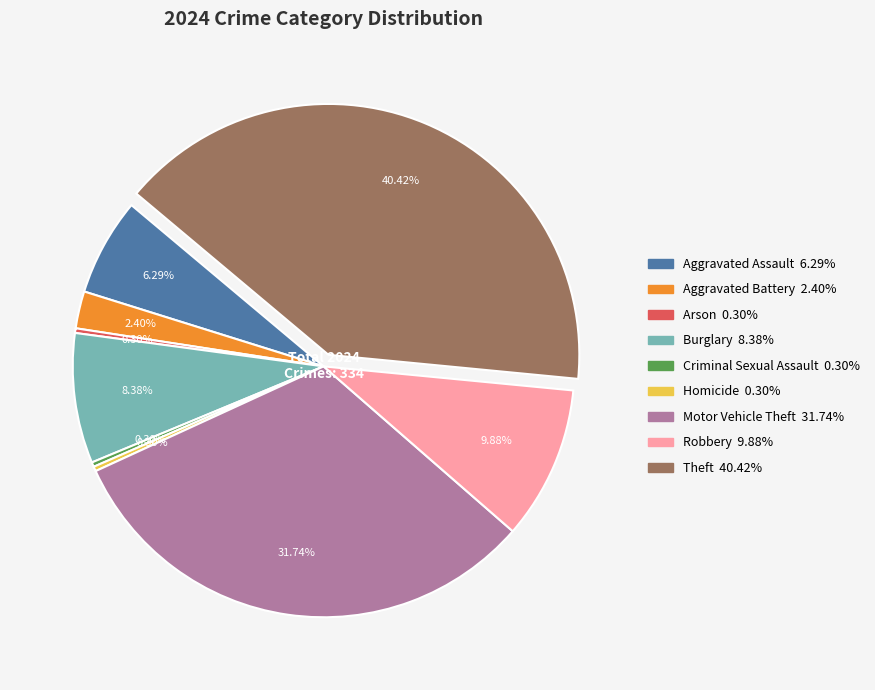

Which category has the biggest portion of the pie?

Theft